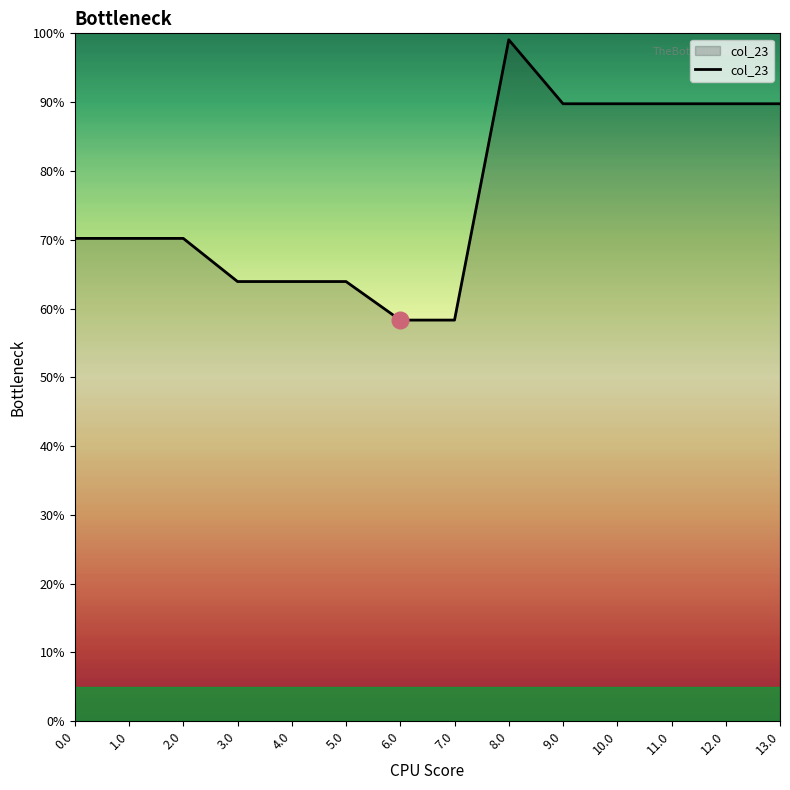

Is it true that the value at 2.0 is 70.2?

True